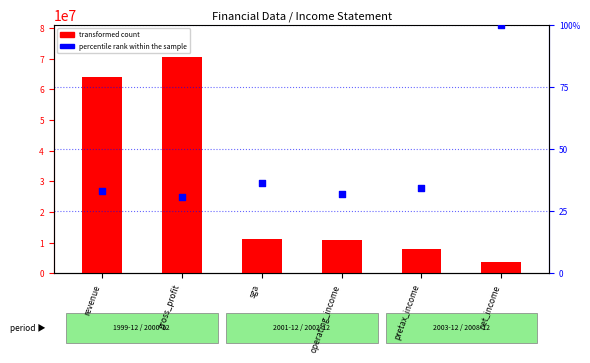

Which series has the largest total across all categories?

transformed count